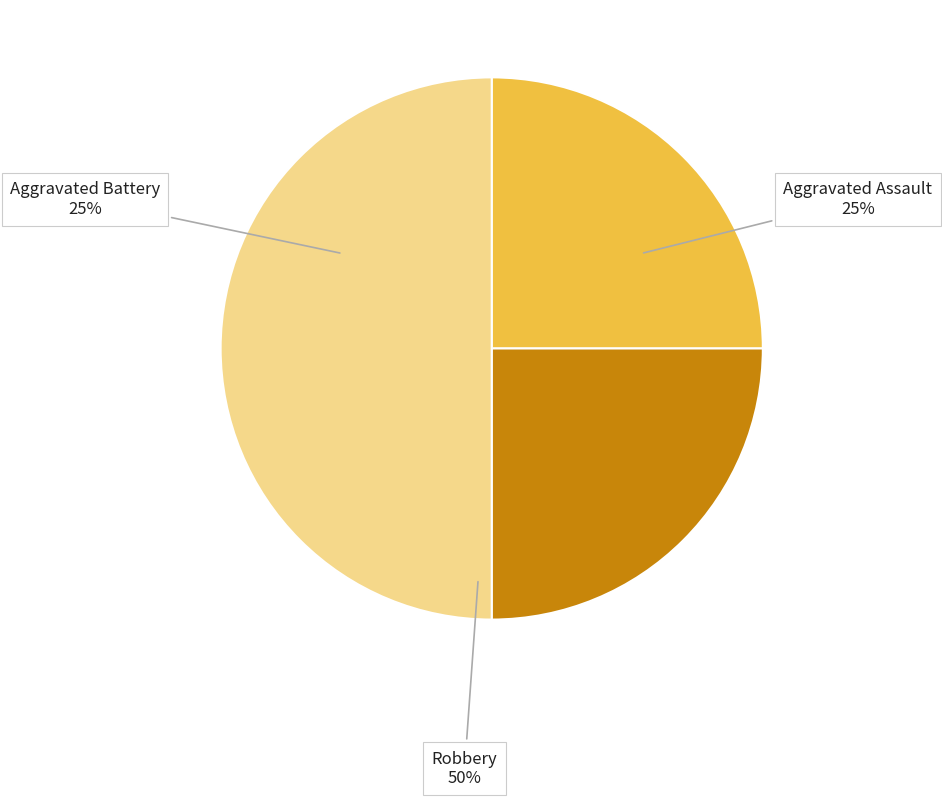

How many segments does this pie chart have?

3